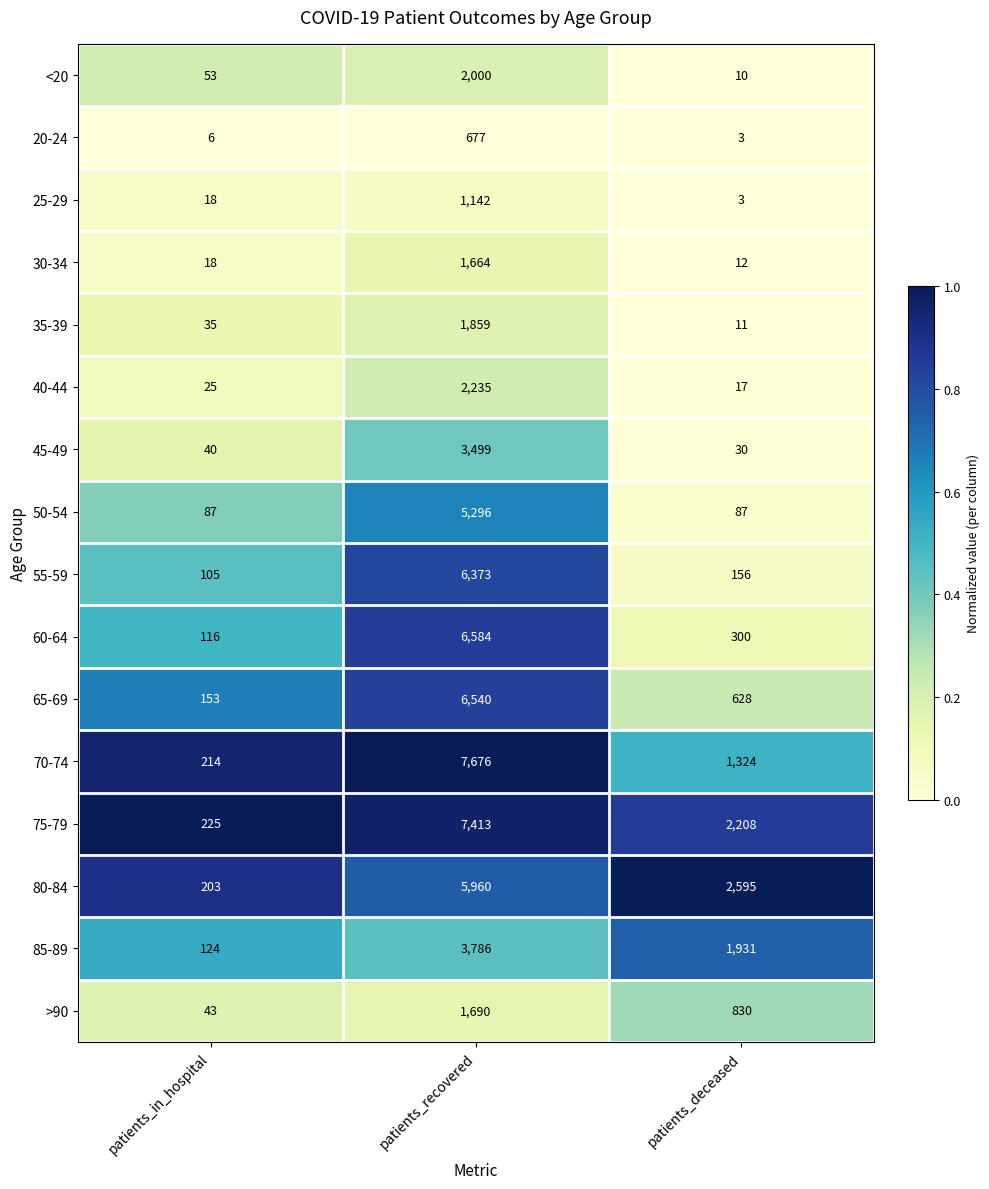

Rank the series by their maximum value, from highest to lowest.

70-74, 75-79, 60-64, 65-69, 55-59, 80-84, 50-54, 85-89, 45-49, 40-44, <20, 35-39, >90, 30-34, 25-29, 20-24